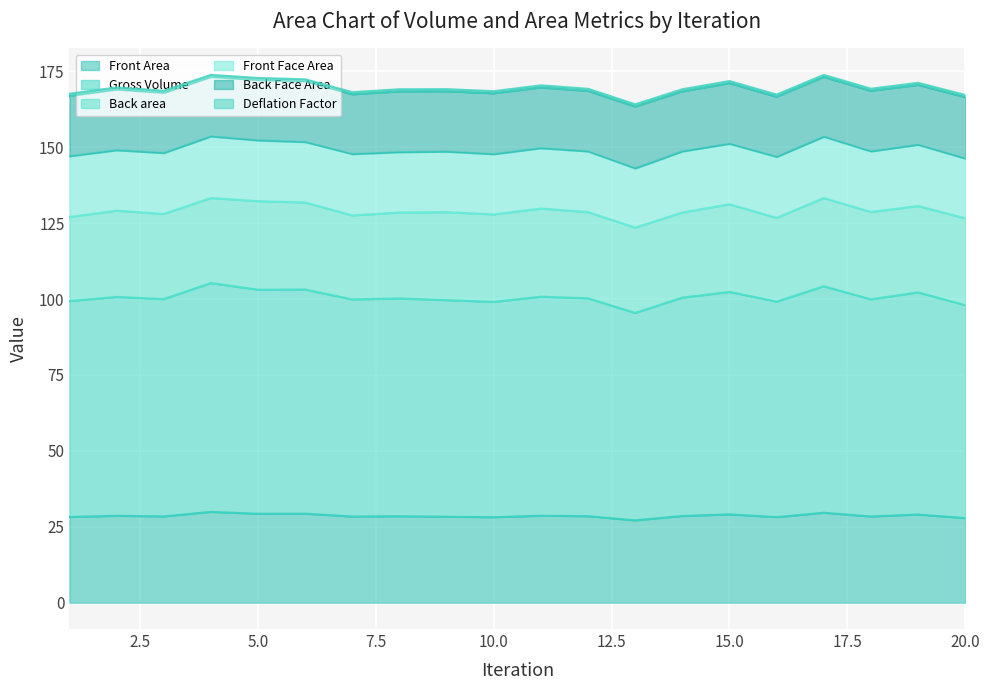

What is the minimum value for Front Area?

27.1